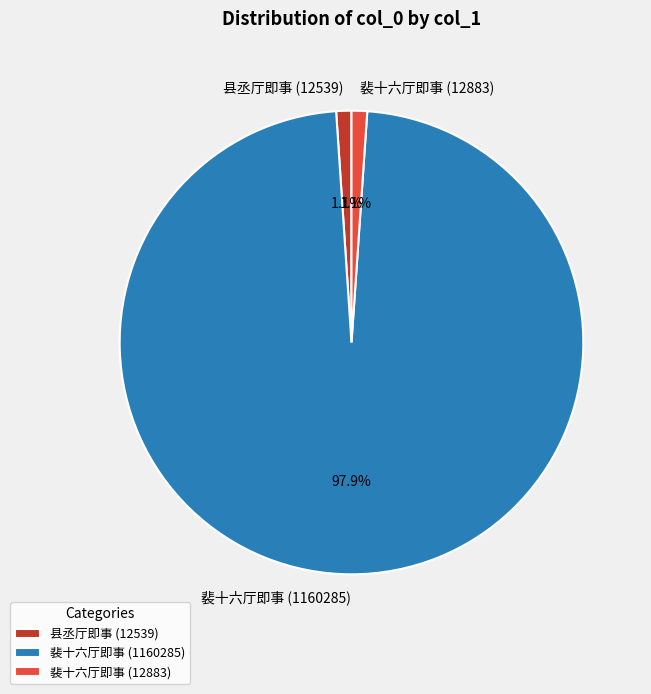

Count the number of slices in the pie.

3